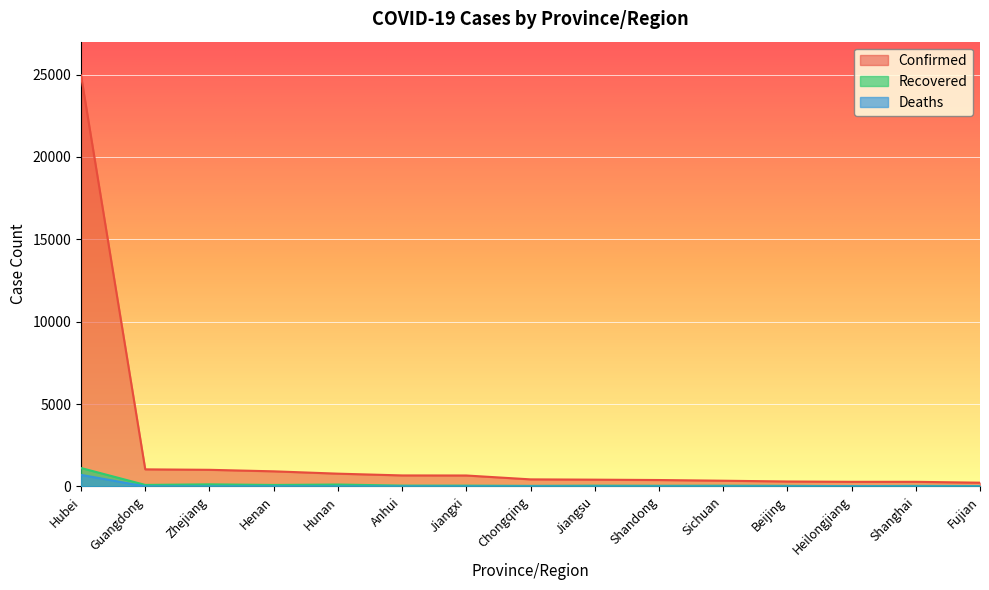

List the labels in order of Recovered value, smallest first.

Heilongjiang, Fujian, Shanghai, Chongqing, Beijing, Shandong, Sichuan, Jiangsu, Jiangxi, Anhui, Henan, Guangdong, Hunan, Zhejiang, Hubei